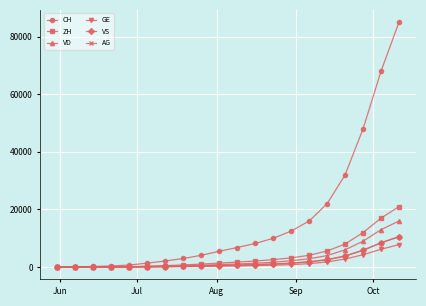

How many data points in ZH are less than 1750?

10